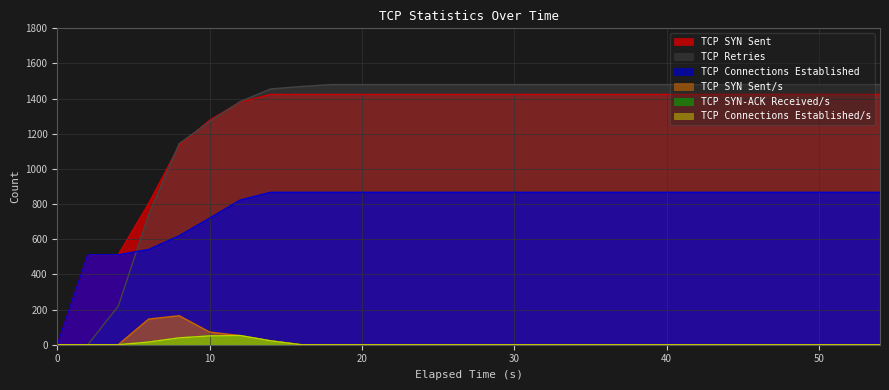

True or false: TCP Connections Established has a value of 1370 at 12.0.

False